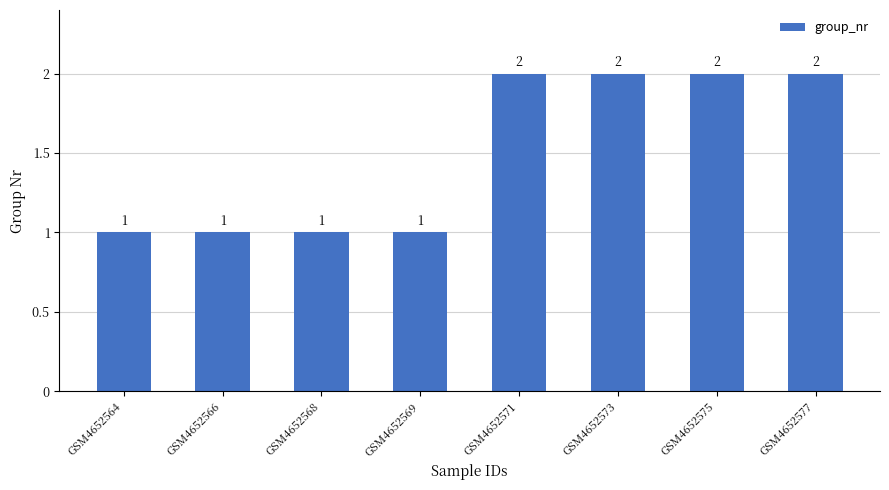

What is the value of the 2nd bar from the left?

1